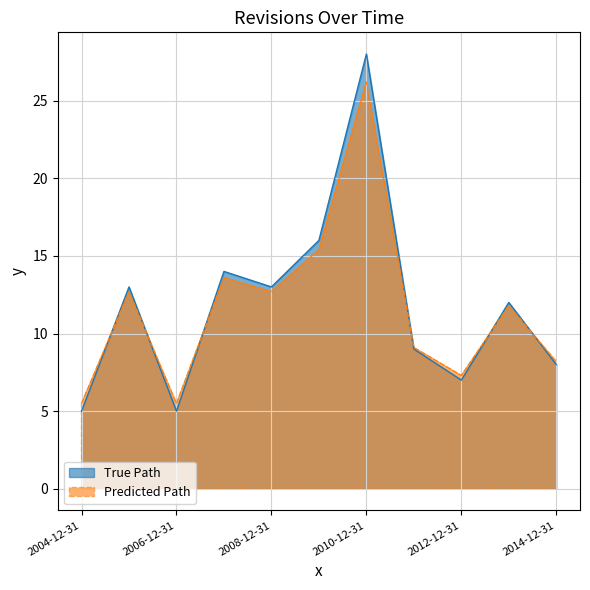

What is the maximum value shown in the chart?

28.0